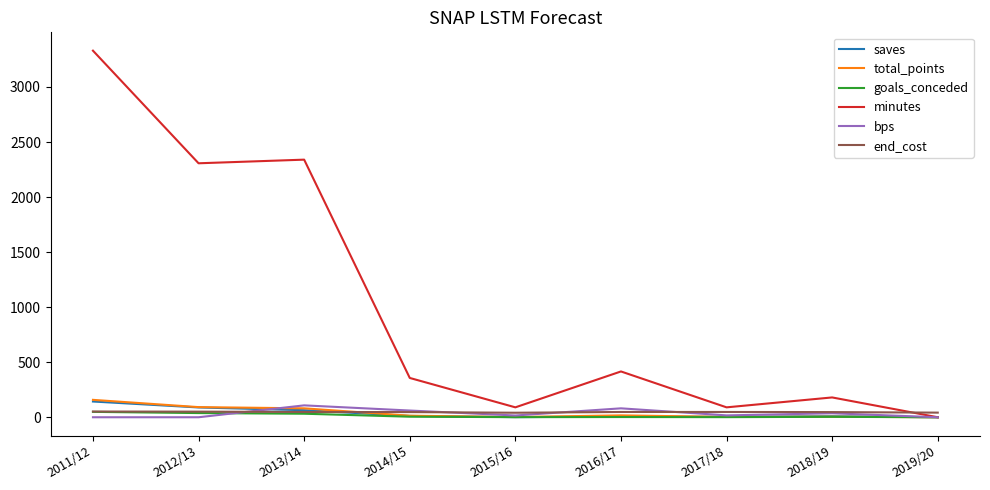

What is the highest value of the saves series?

143